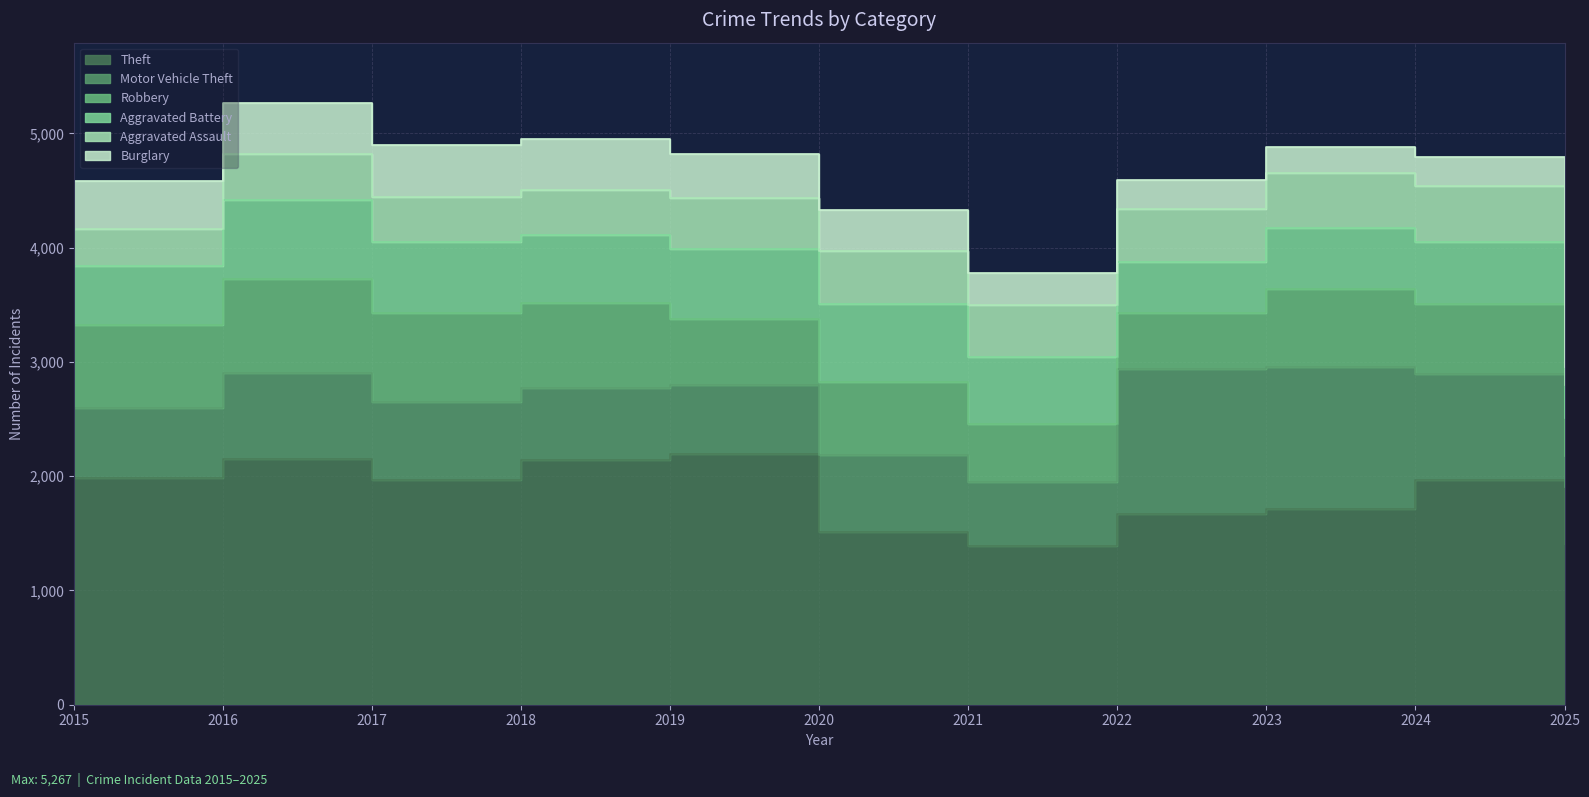

At which label does Robbery first exceed 637?

2015